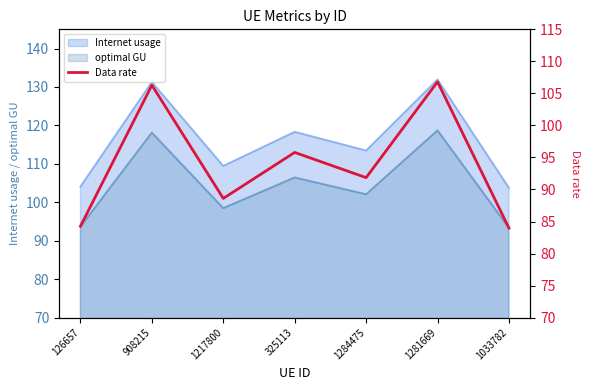

What is the change in value from 126657 to 325113?

+11.5